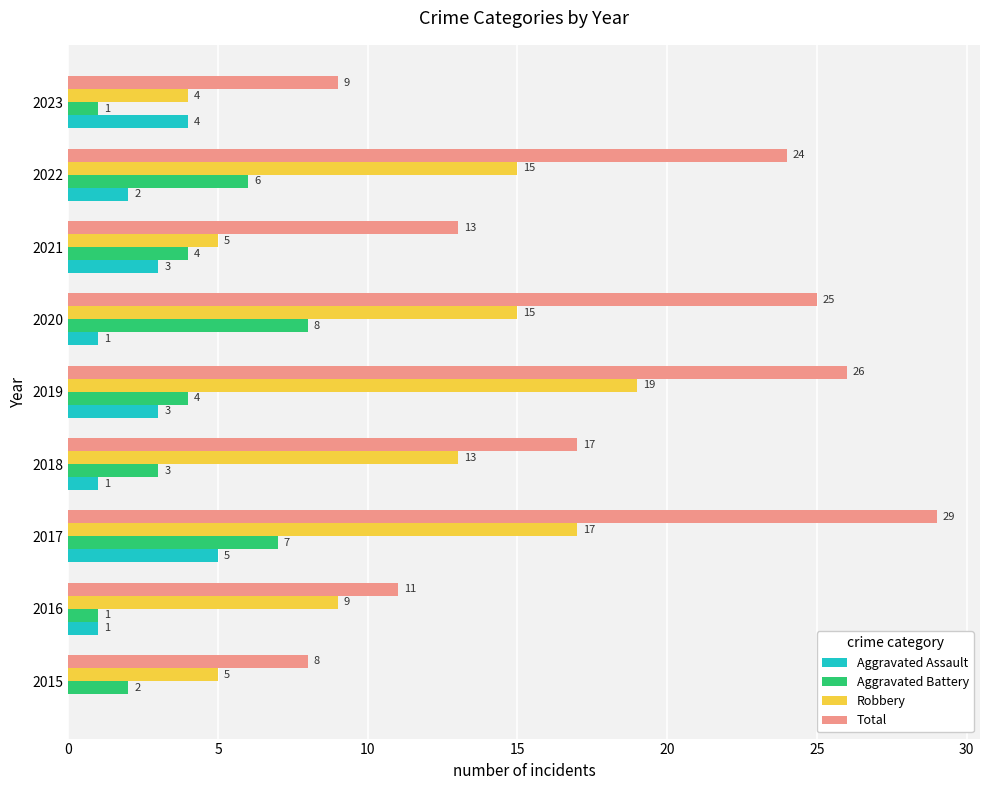

What is the sum of the Total values at 2018 and 2023?

26